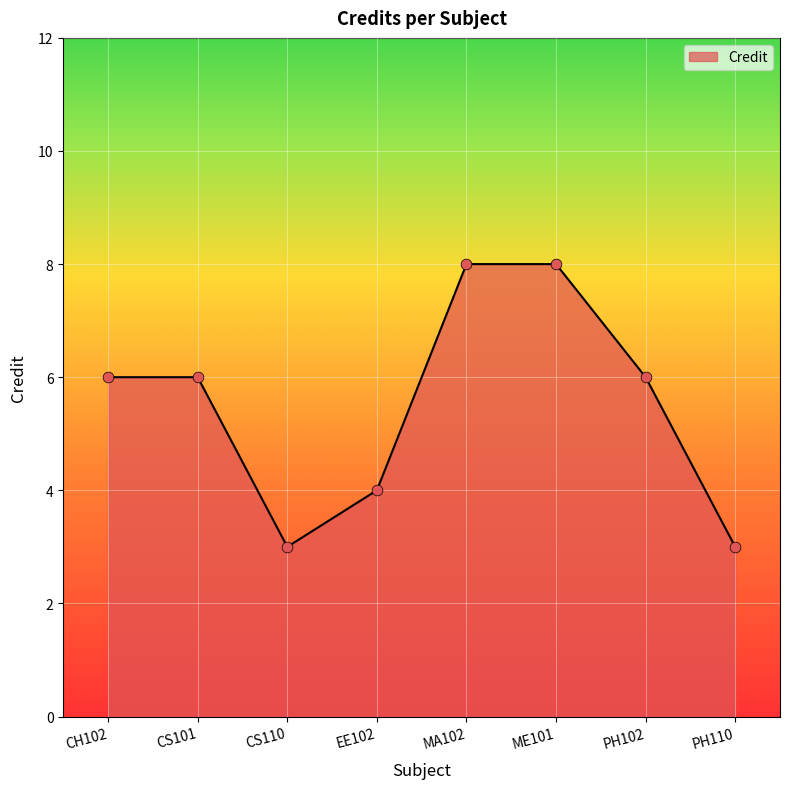

Approximately how many times larger is the value at ME101 compared to PH102?

1.3